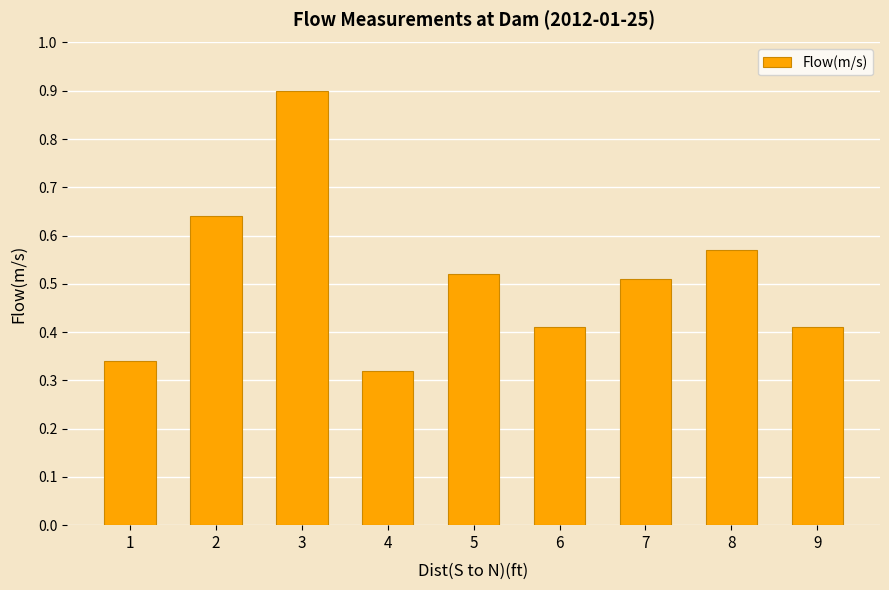

Does the chart contain stacked bars?

No